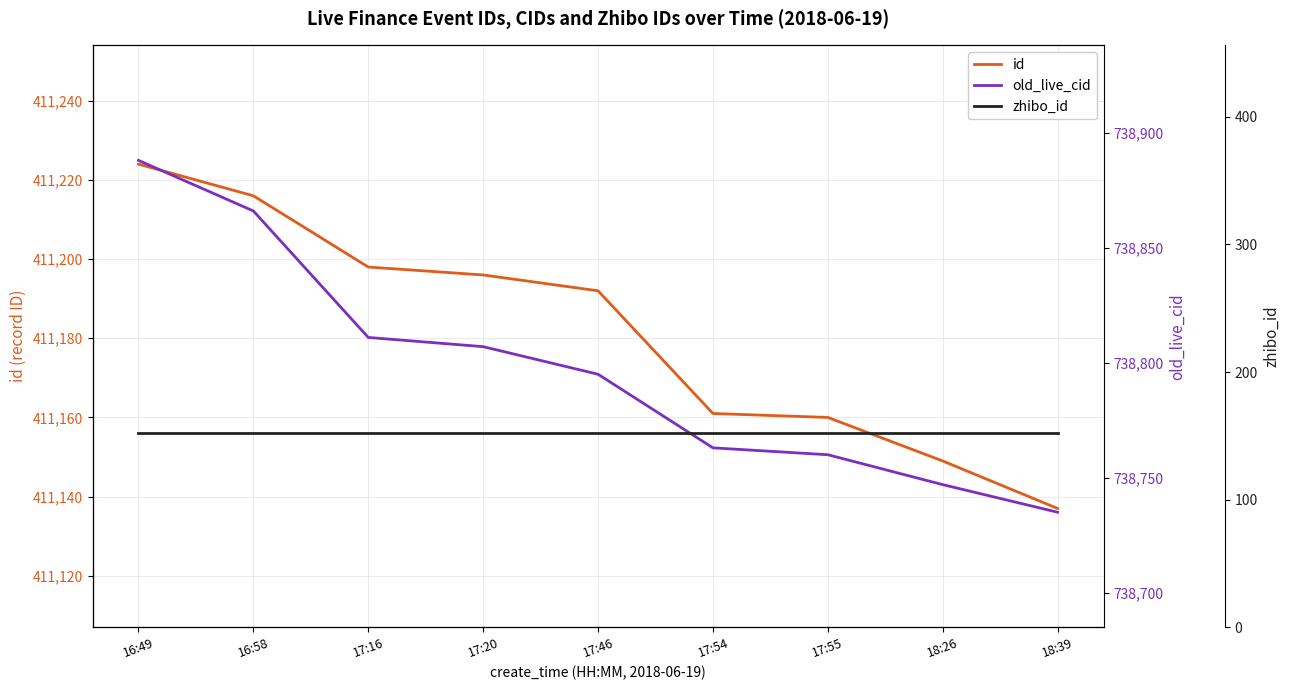

How many data points does each series have?

9